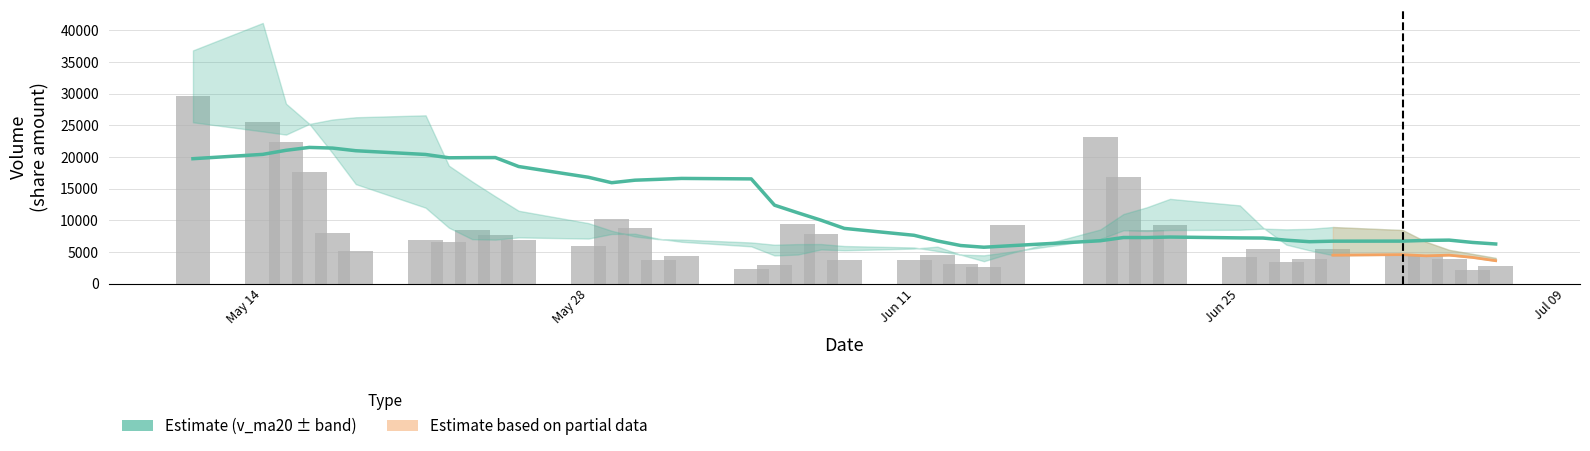

What is the sum of all v_ma20 values?

493438.1